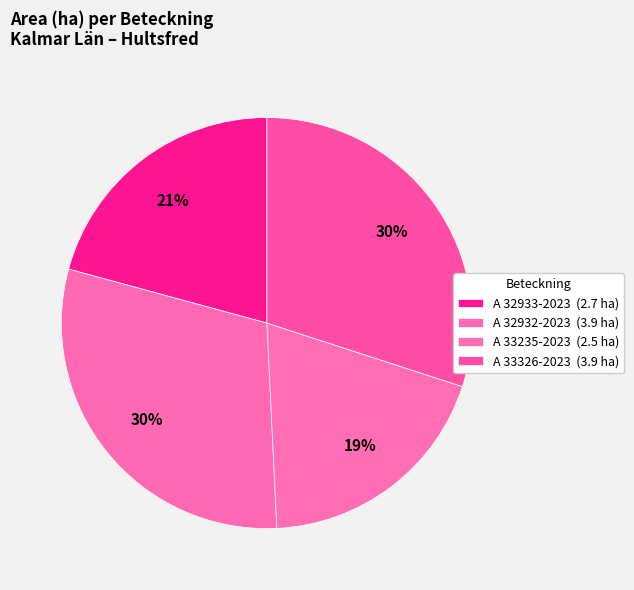

Which slice is the smallest?

A 33235-2023